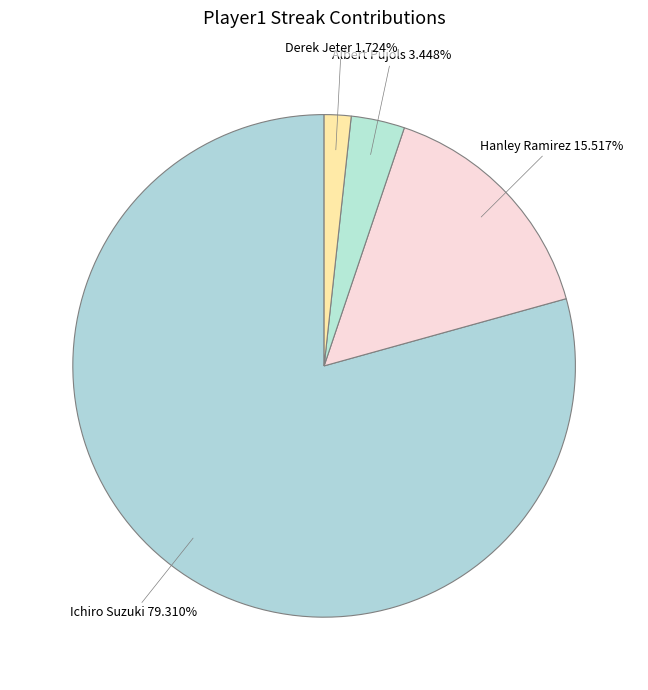

Rank the categories by value from highest to lowest.

Ichiro Suzuki, Hanley Ramirez, Albert Pujols, Derek Jeter